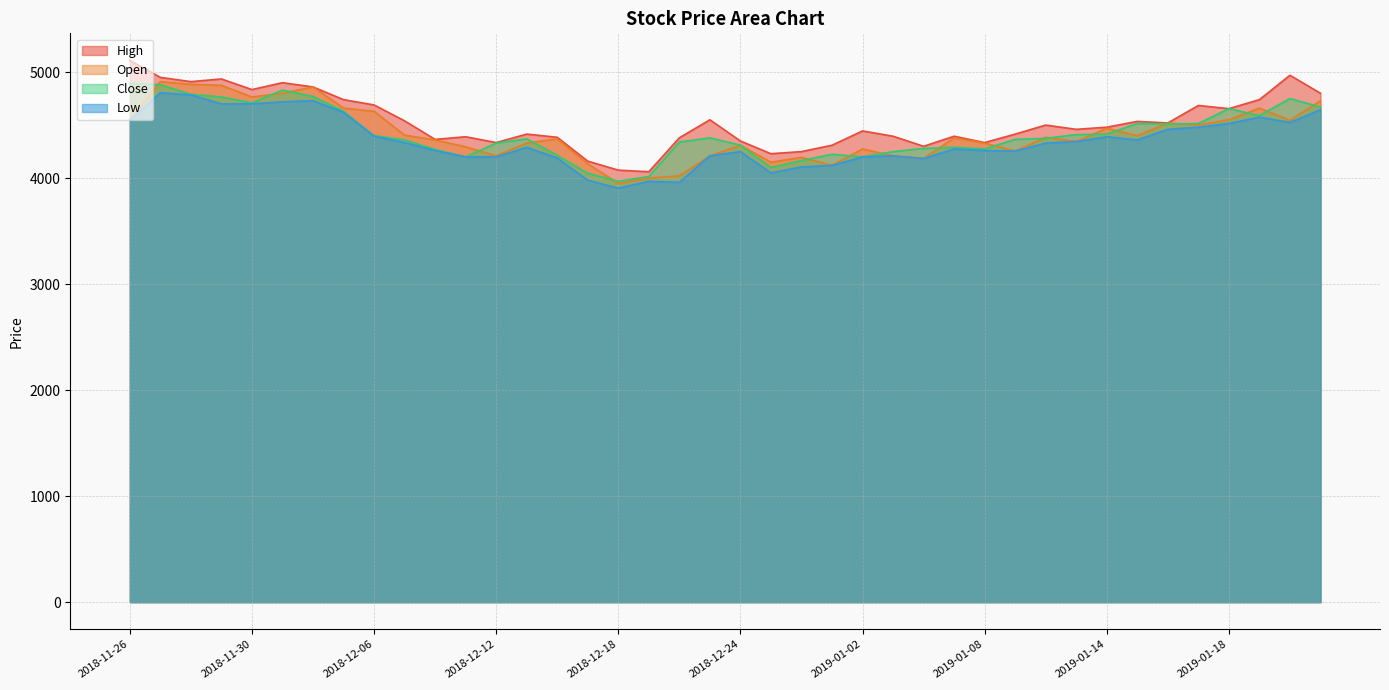

Which series changed the most between 2018-12-05 and 2018-12-24?

High